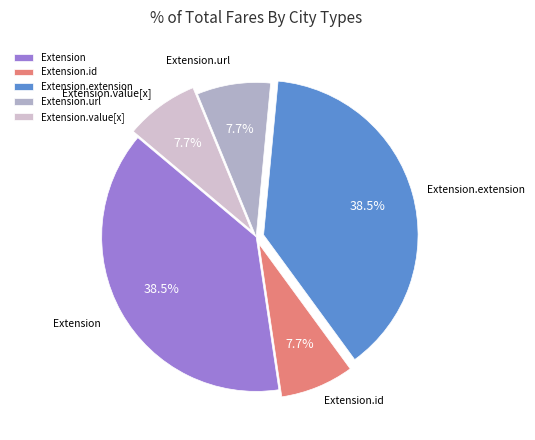

To the nearest percent, what is the difference between the largest and smallest slice percentages?

31%